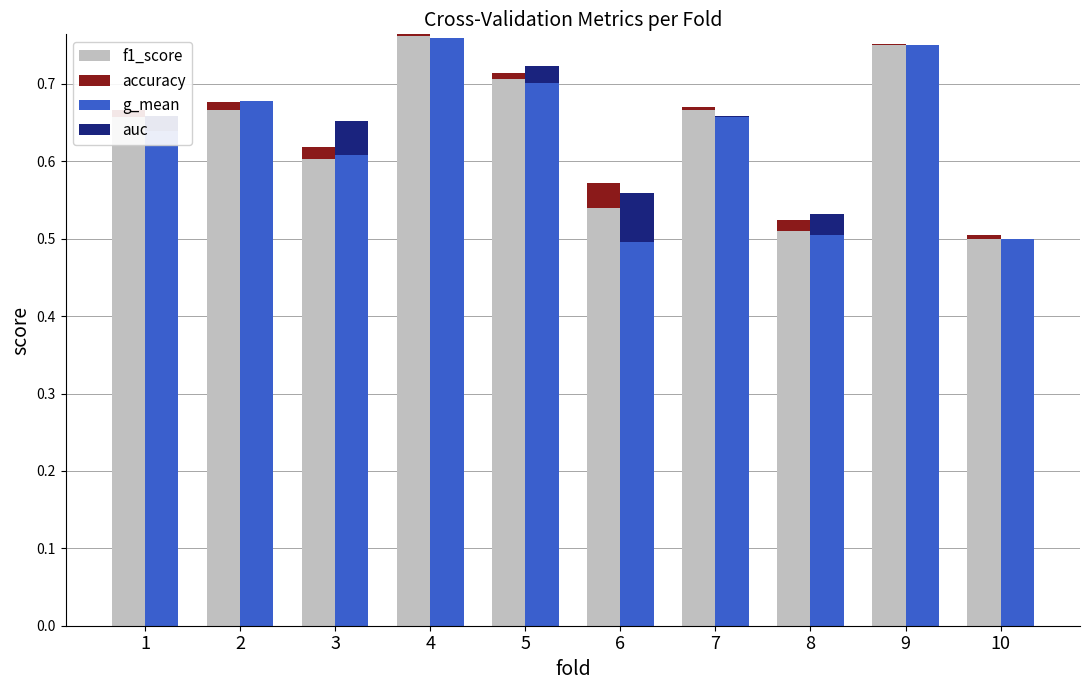

Reading left to right, extract all data points from this chart.

f1_score: 0.7	0.7	0.6	0.8	0.7	0.5	0.7	0.5	0.8	0.5
accuracy: 0.0	-0.0	0.0	-0.0	0.0	0.0	-0.0	0.0	-0.0	-0.0
g_mean: 0.6	0.7	0.6	0.8	0.7	0.5	0.7	0.5	0.8	0.5
auc: 0.0	0.0	0.0	0.0	0.0	0.1	0.0	0.0	0.0	0.0